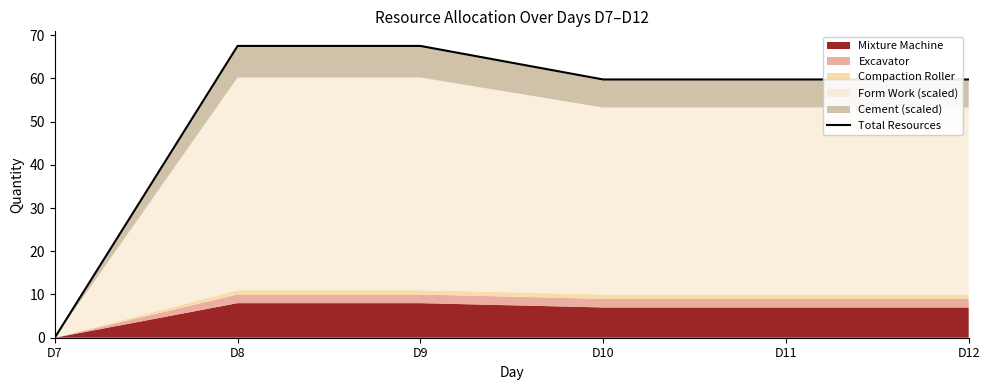

What is the change in value from D8 to D12?

-7.8